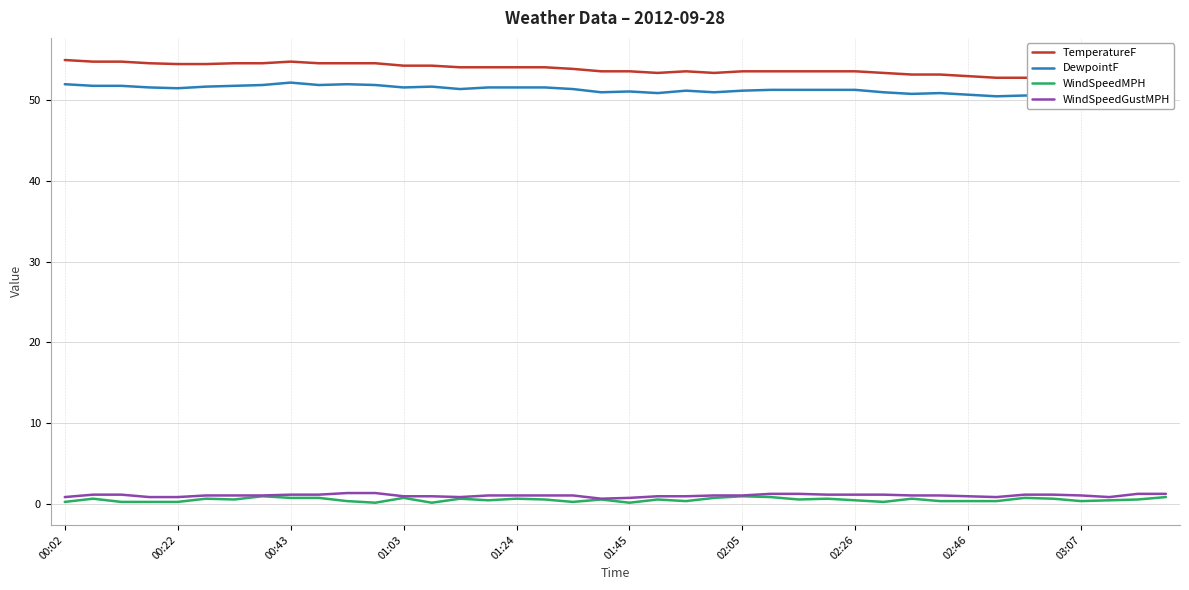

Reading left to right, extract all data points from this chart.

TemperatureF: 55.0	54.8	54.8	54.6	54.5	54.5	54.6	54.6	54.8	54.6	54.6	54.6	54.3	54.3	54.1	54.1	54.1	54.1	53.9	53.6	53.6	53.4	53.6	53.4	53.6	53.6	53.6	53.6	53.6	53.4	53.2	53.2	53.0	52.8	52.8	52.8	52.7	52.5	52.7	52.7
DewpointF: 52.0	51.8	51.8	51.6	51.5	51.7	51.8	51.9	52.2	51.9	52.0	51.9	51.6	51.7	51.4	51.6	51.6	51.6	51.4	51.0	51.1	50.9	51.2	51.0	51.2	51.3	51.3	51.3	51.3	51.0	50.8	50.9	50.7	50.5	50.6	50.5	50.4	50.2	50.5	50.5
WindSpeedMPH: 0.2	0.6	0.2	0.2	0.2	0.6	0.5	0.9	0.7	0.7	0.3	0.1	0.7	0.1	0.6	0.4	0.6	0.5	0.2	0.5	0.1	0.5	0.3	0.7	0.9	0.8	0.5	0.6	0.4	0.2	0.6	0.3	0.3	0.3	0.7	0.6	0.3	0.4	0.5	0.8
WindSpeedGustMPH: 0.8	1.1	1.1	0.8	0.8	1.0	1.0	1.0	1.1	1.1	1.3	1.3	0.9	0.9	0.8	1.0	1.0	1.0	1.0	0.6	0.7	0.9	0.9	1.0	1.0	1.2	1.2	1.1	1.1	1.1	1.0	1.0	0.9	0.8	1.1	1.1	1.0	0.8	1.2	1.2